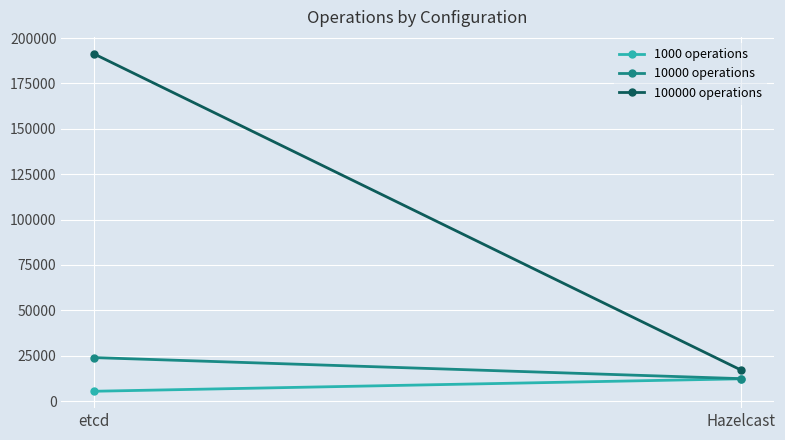

Which has a higher value, Hazelcast or etcd?

Hazelcast